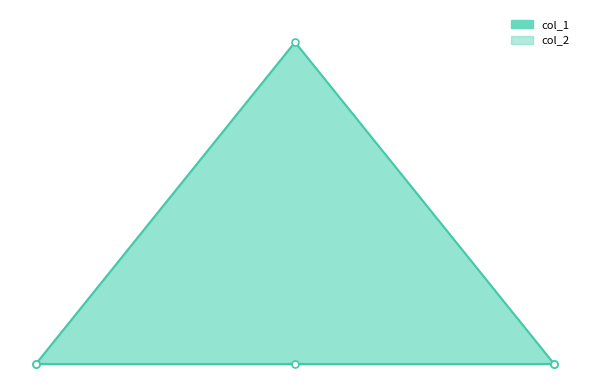

Is it true that the value at 1433724479 is 2?

False